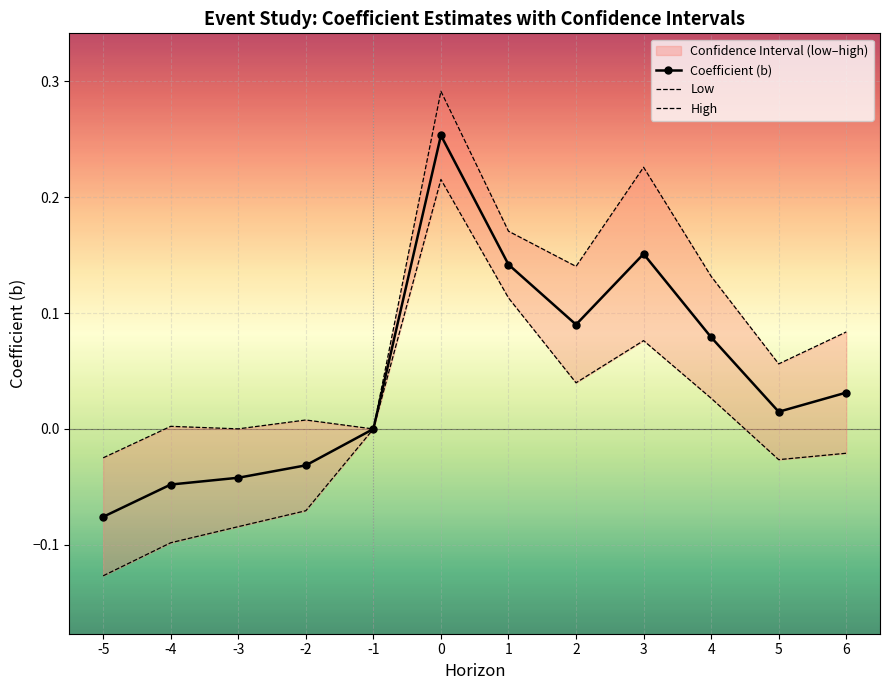

In High, how many points are higher than both neighbors (excluding endpoints)?

4